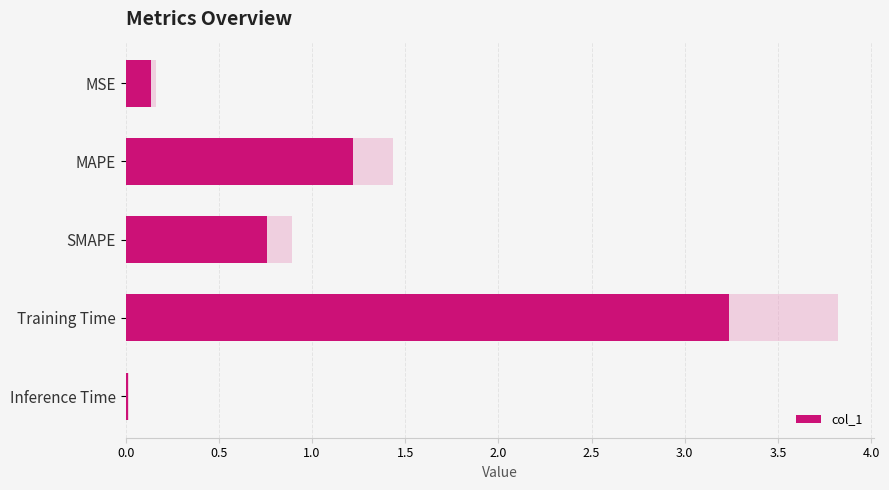

Are the bars horizontal?

Yes